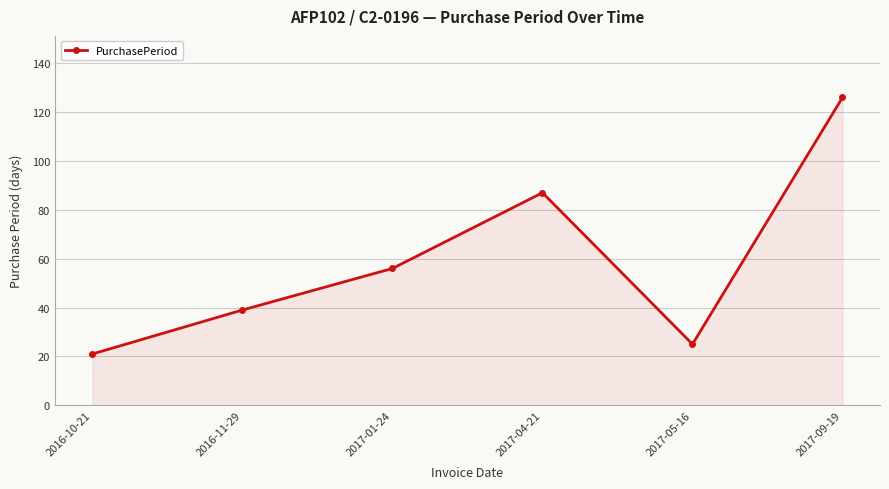

How many interior local peaks (higher than both neighbors) does the data have?

1